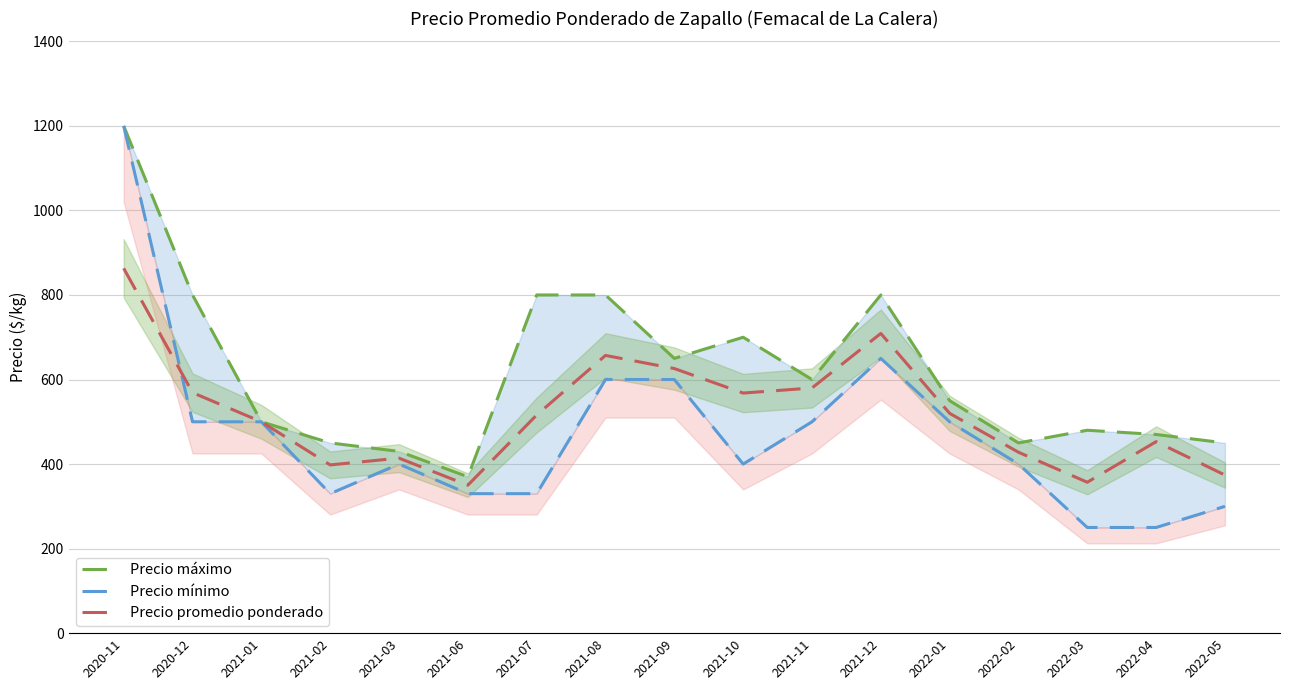

What is the difference between the Precio promedio ponderado values at 2021-12 and 2021-08?

52